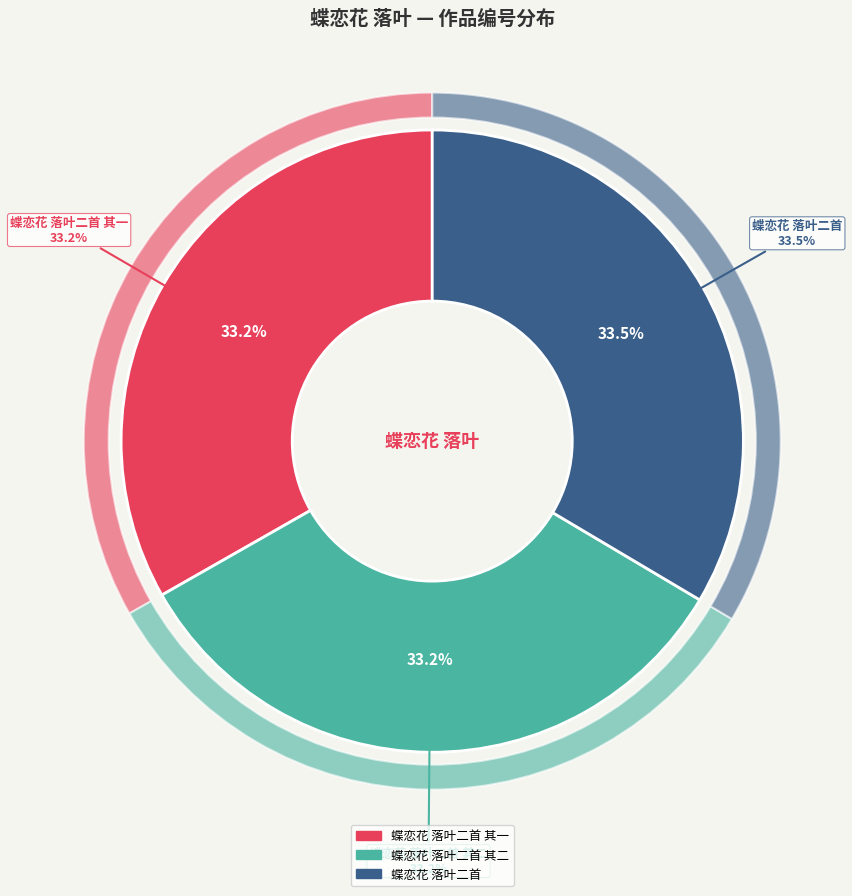

Which slice is the largest?

蝶恋花 落叶二首